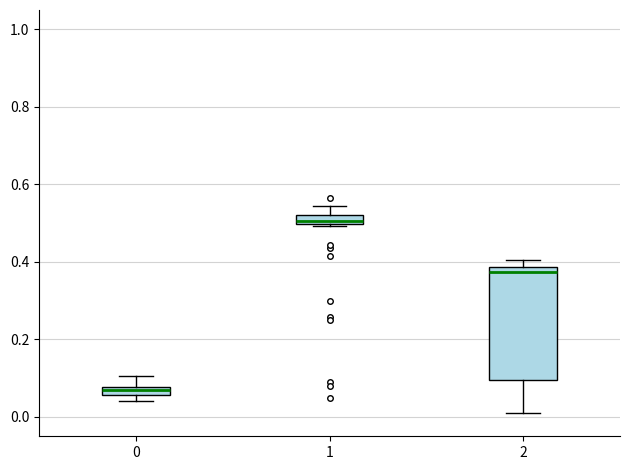

Which box's median line is the highest?

1